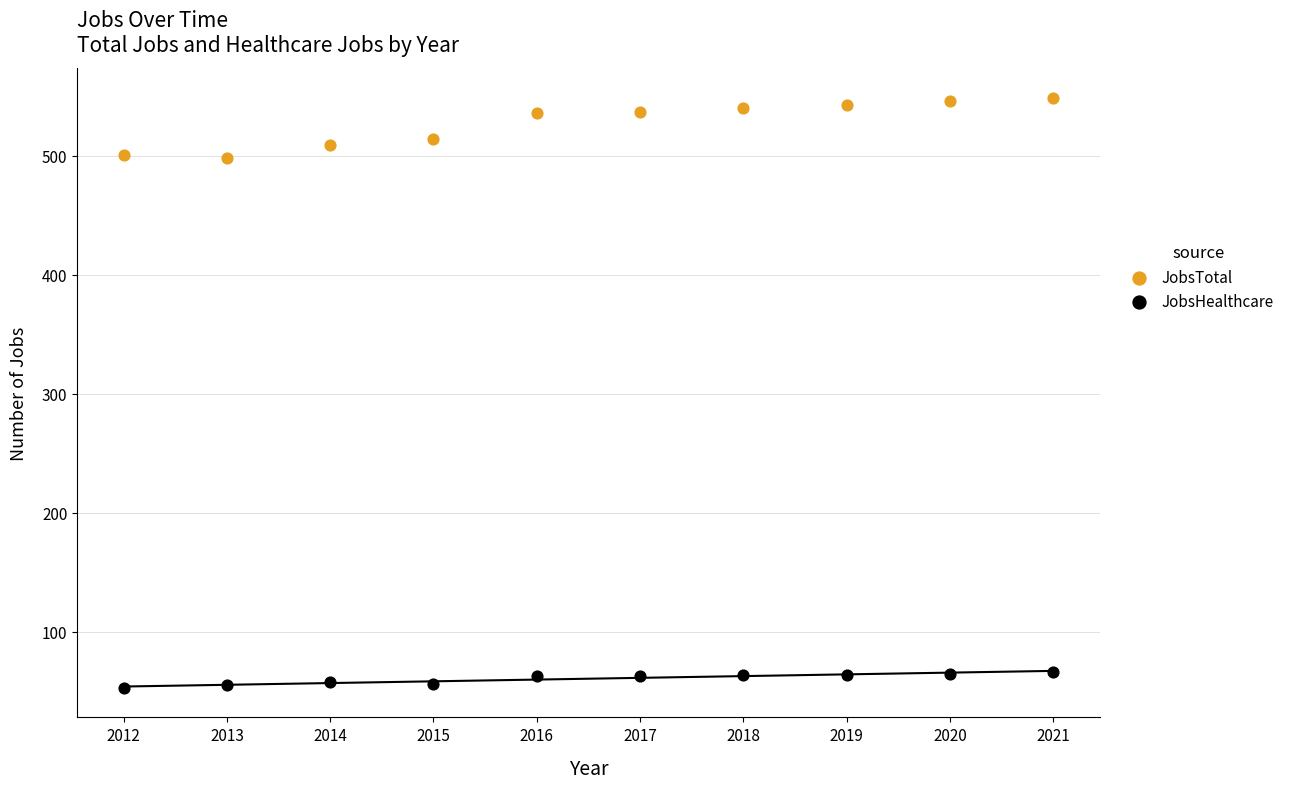

What are all the series names shown in the legend?

JobsTotal, JobsHealthcare